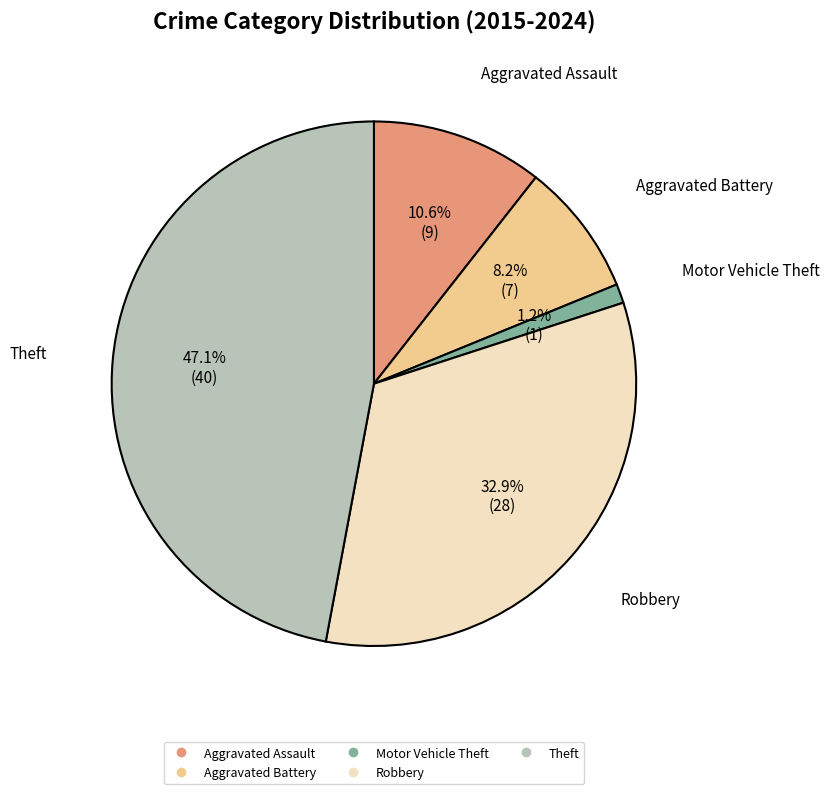

Is the sum of Robbery and Aggravated Assault greater than half?

No